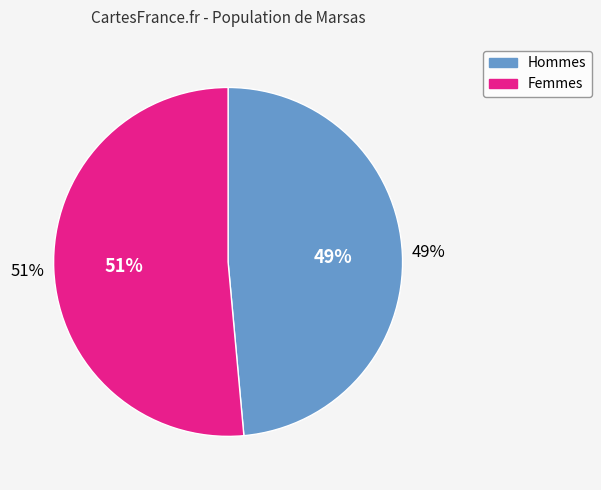

Is it true that 4 is 5% of the pie?

False